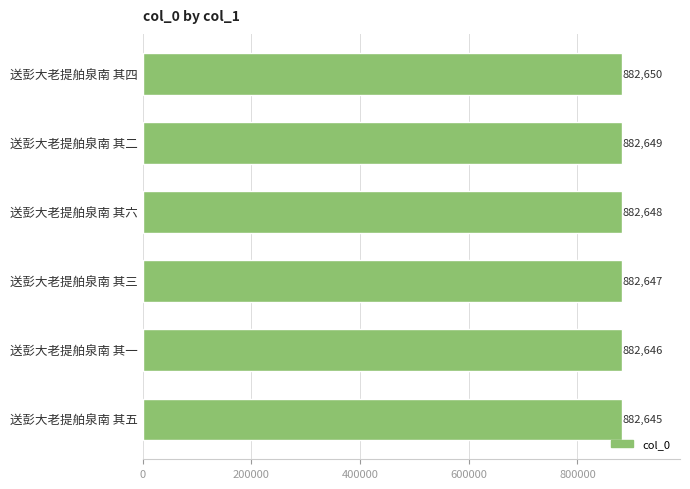

What value does the data have at 送彭大老提舶泉南 其一?

882646